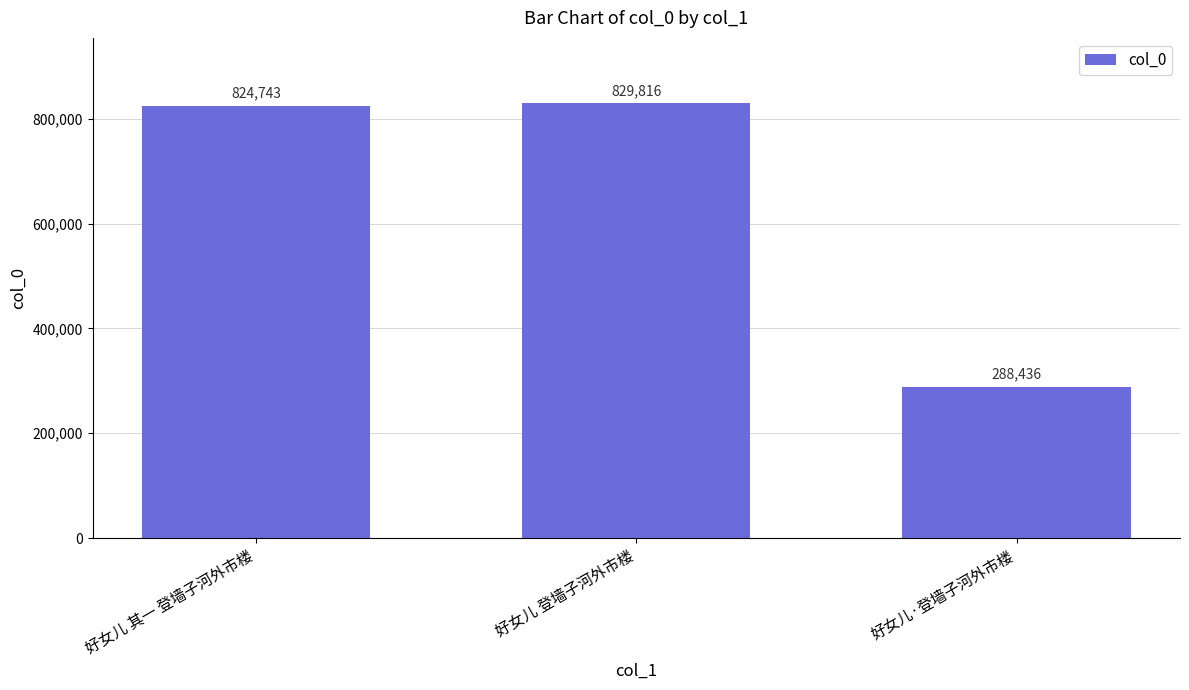

Reading left to right, what are all the values shown in this chart?

824743	829816	288436